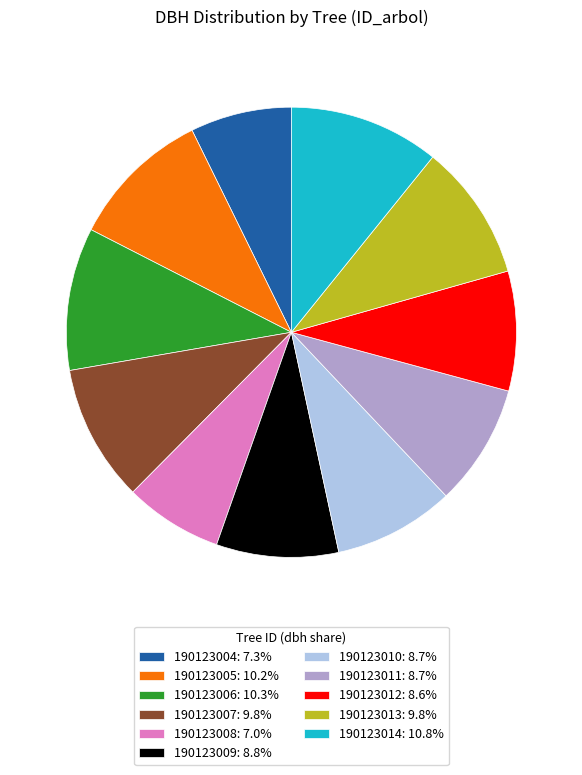

Is 190123009 the majority of the pie?

No